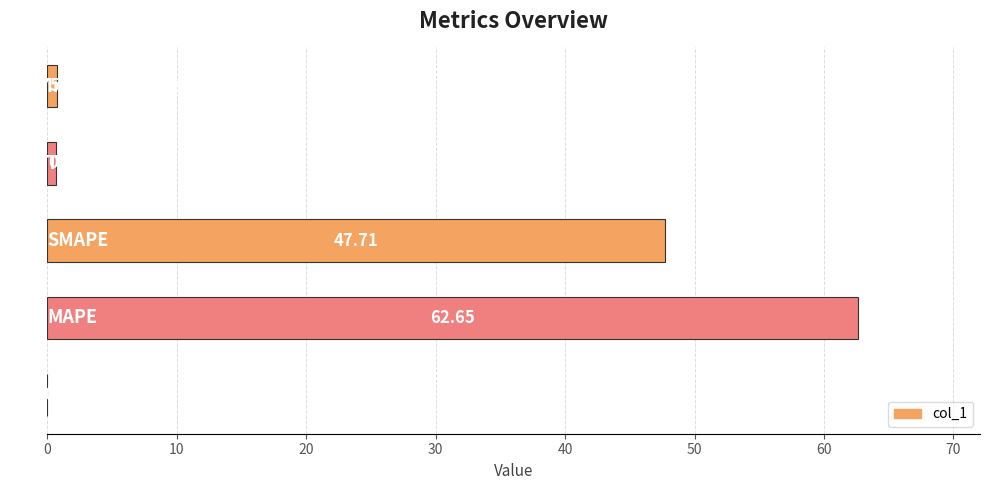

What is the sum of all values?

111.8